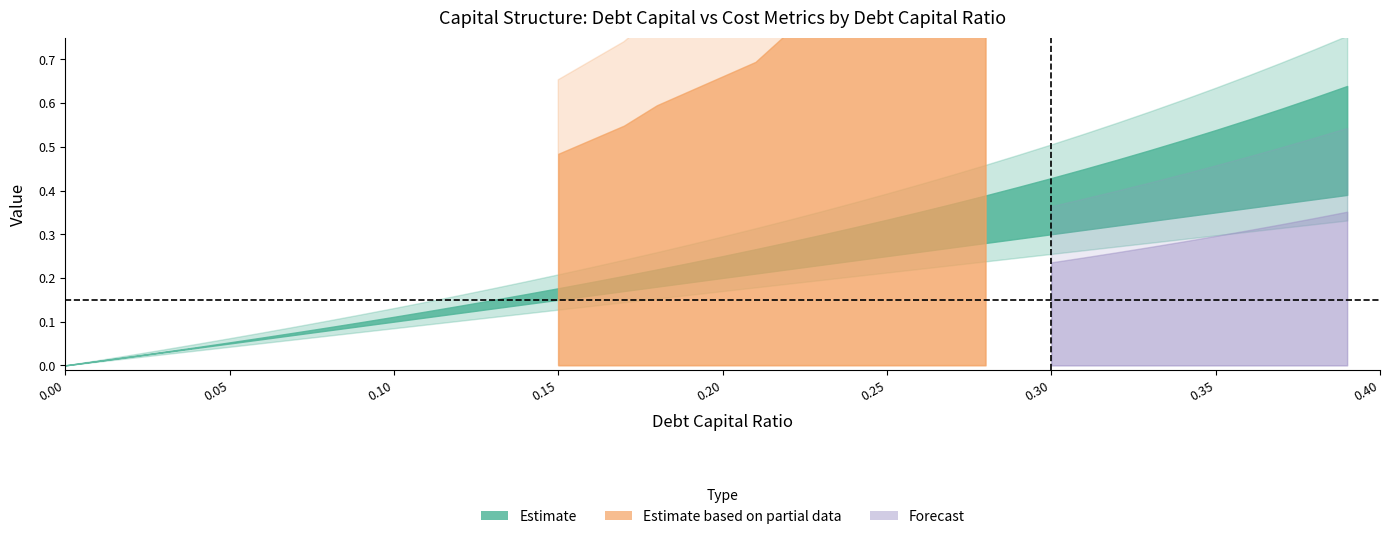

Does the chart have visible grid lines?

No